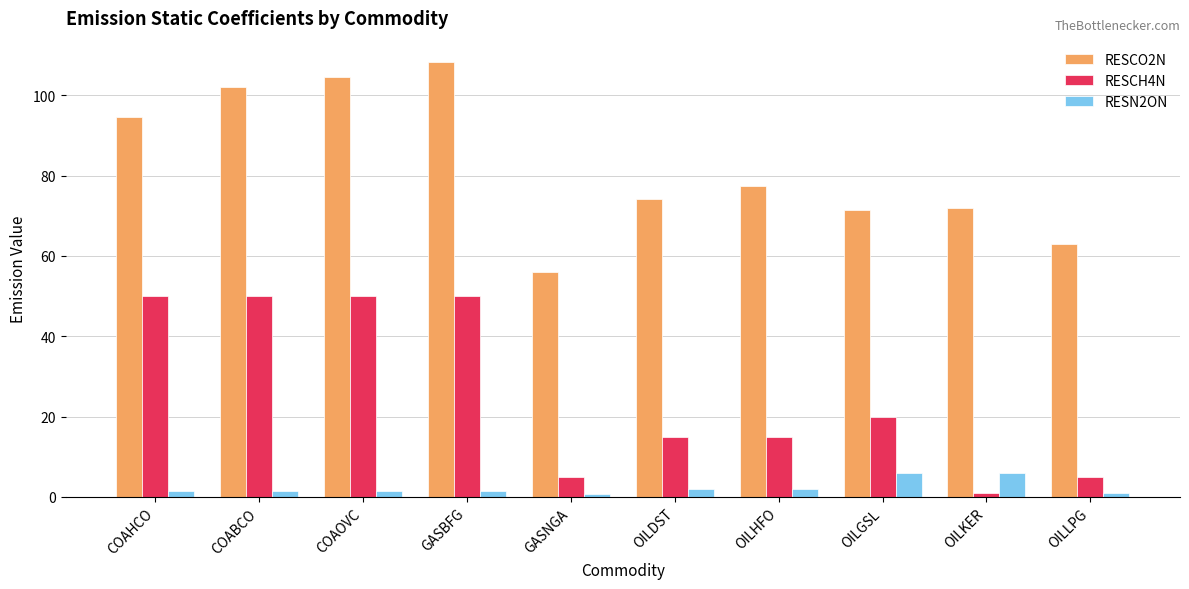

What is the spread (max minus min) of values at OILKER?

70.9